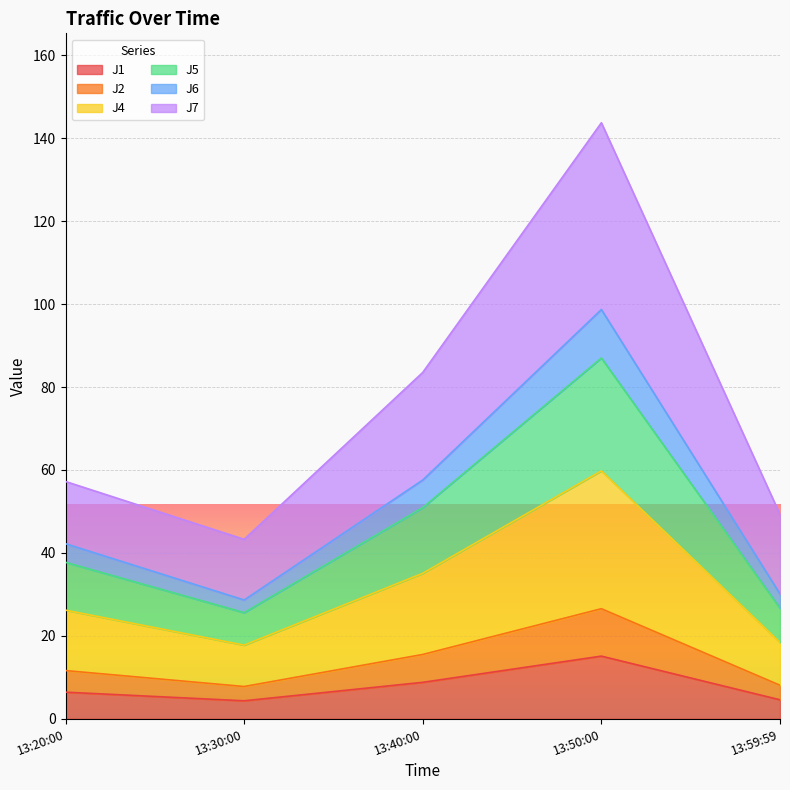

At how many categories does at least one series exceed 64?

2